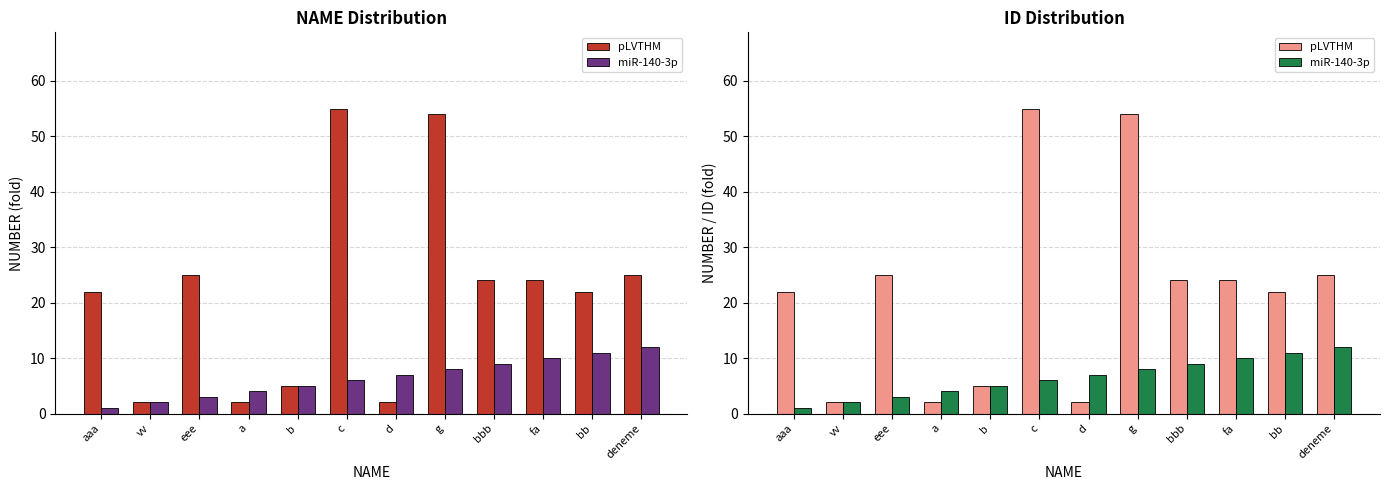

List the series in order of their peak value, highest first.

pLVTHM, miR-140-3p